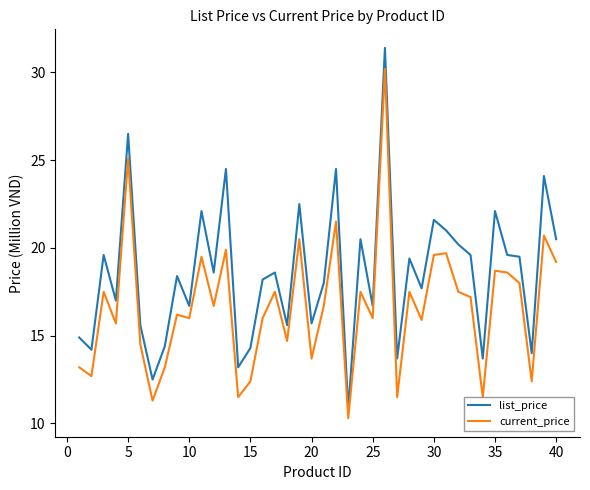

What is the maximum value shown in the chart?

31.4